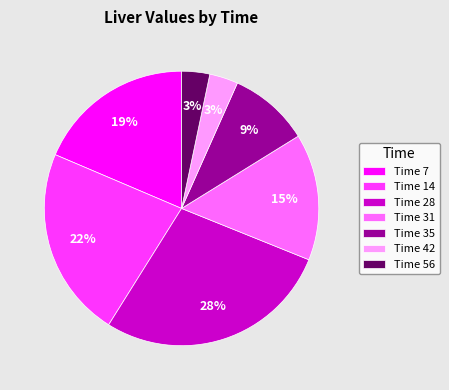

Which has a higher value, Time 31 or Time 7?

Time 7